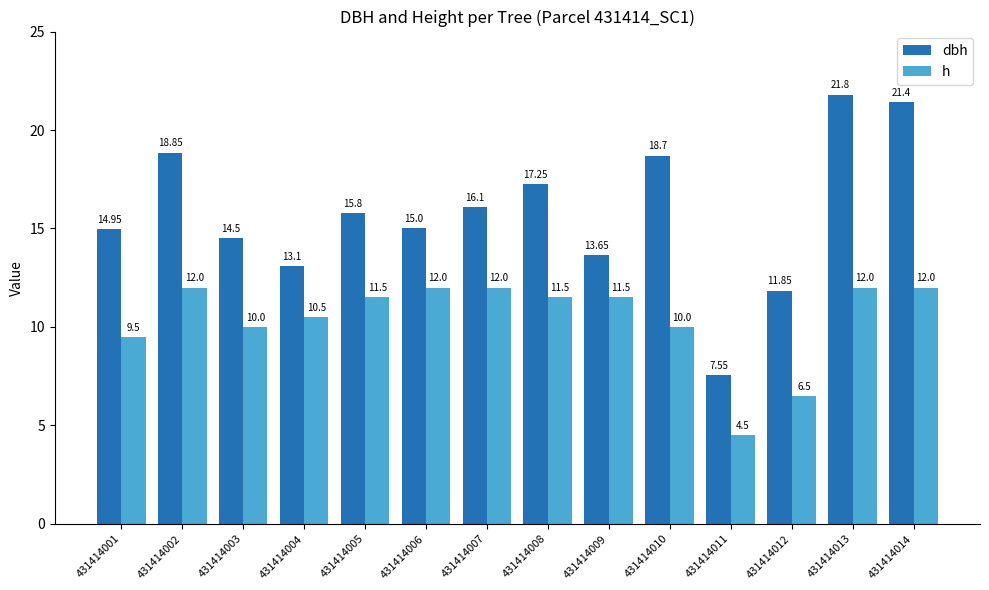

What is the average value of the h series?

10.4